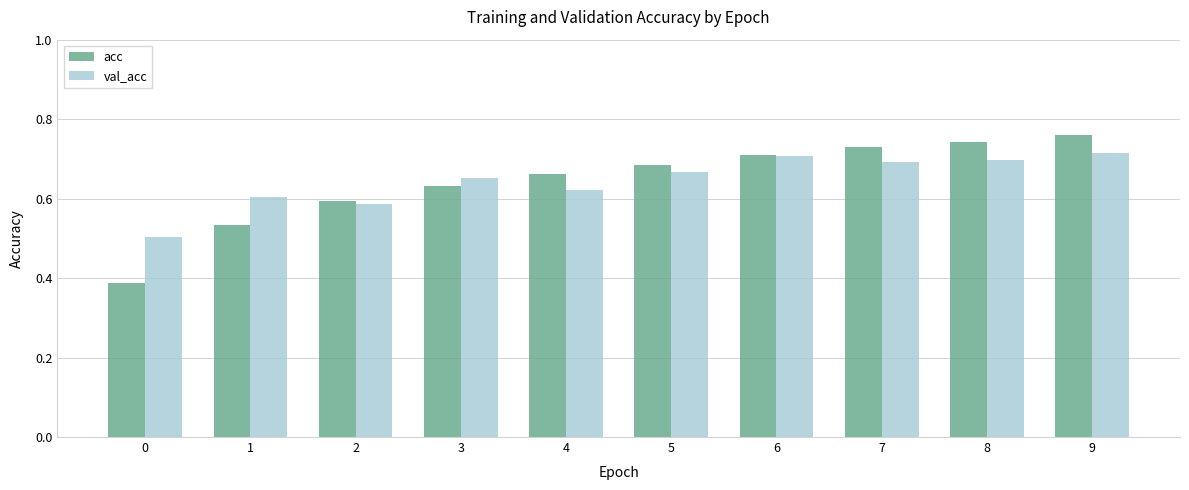

What is the total value across all series at 0?

0.9